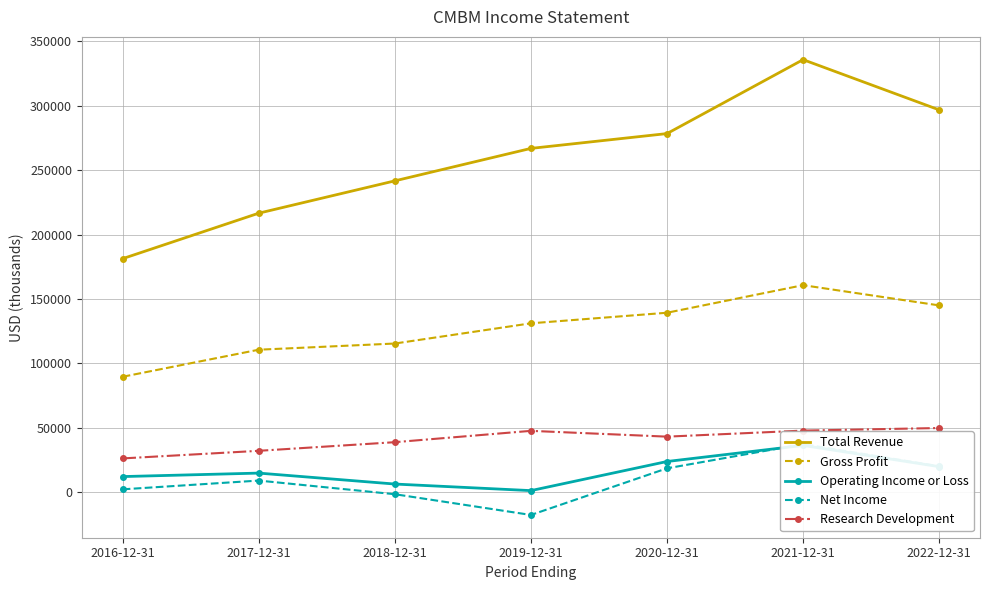

What are all the series names shown in the legend?

Total Revenue, Gross Profit, Operating Income or Loss, Net Income, Research Development